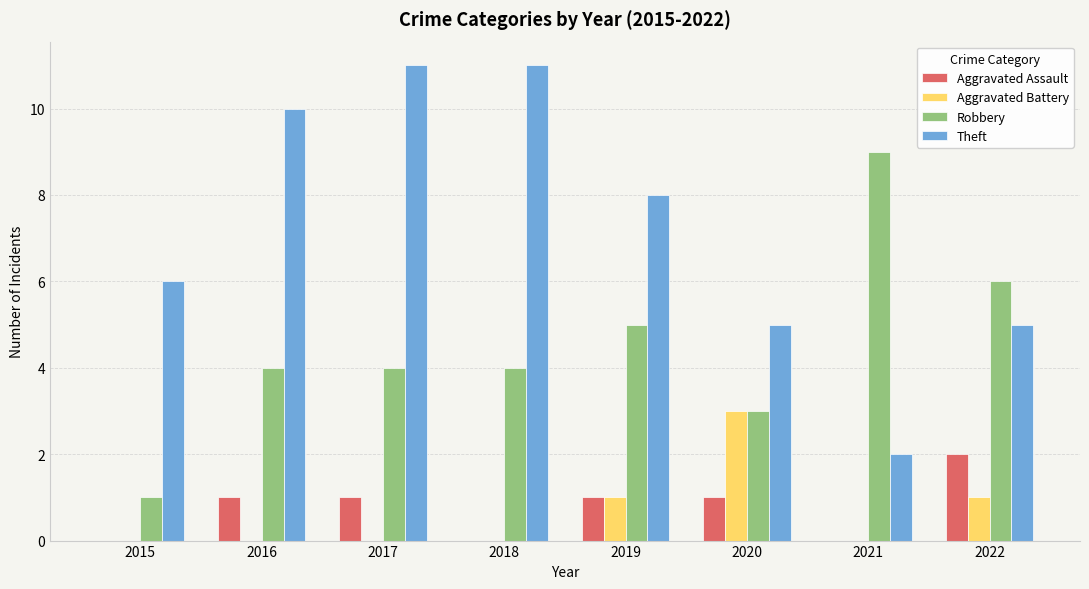

Where does the Theft series first go above 8?

2016